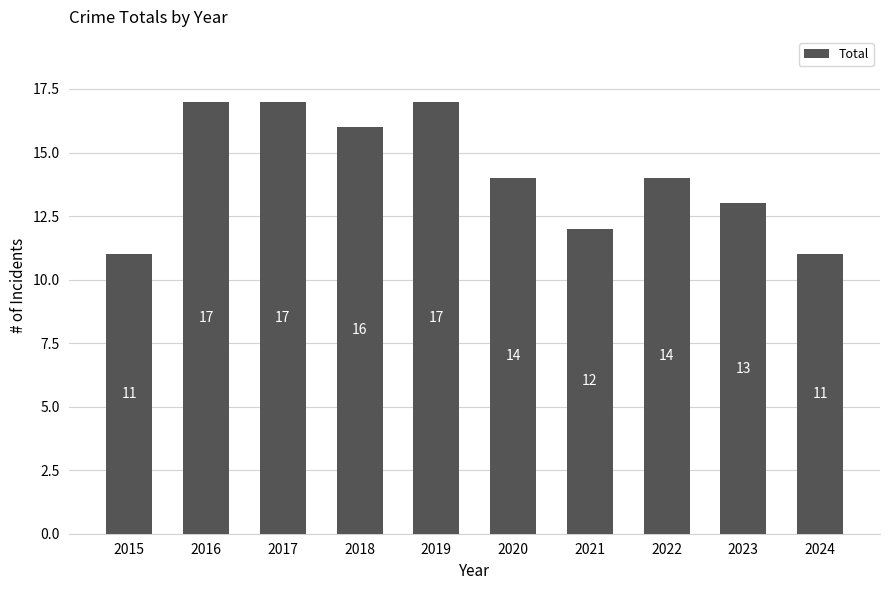

Where does the data first go above 14?

2016